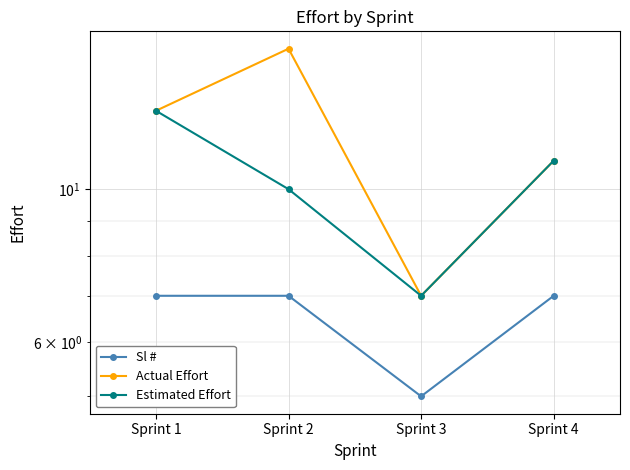

Reading left to right, extract all data points from this chart.

Sl #: 7	7	5	7
Actual Effort: 13	16	7	11
Estimated Effort: 13	10	7	11